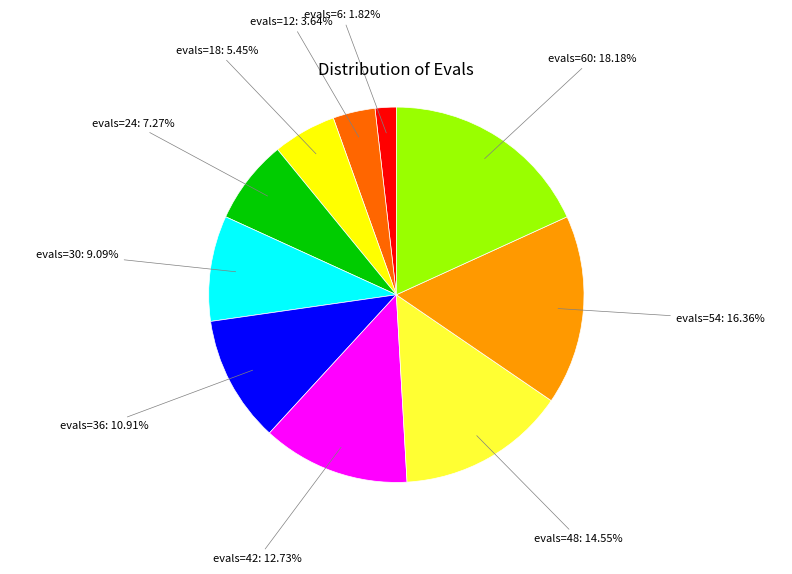

Count the number of slices in the pie.

10